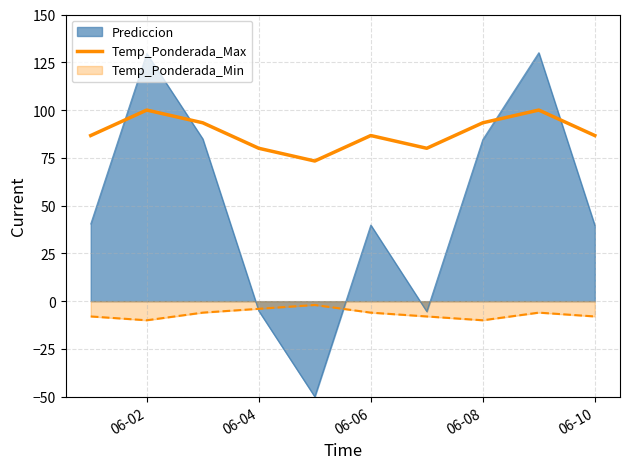

Rank the series at 06-02 from lowest to highest value.

Temp_Ponderada_Min, Temp_Ponderada_Max, Prediccion